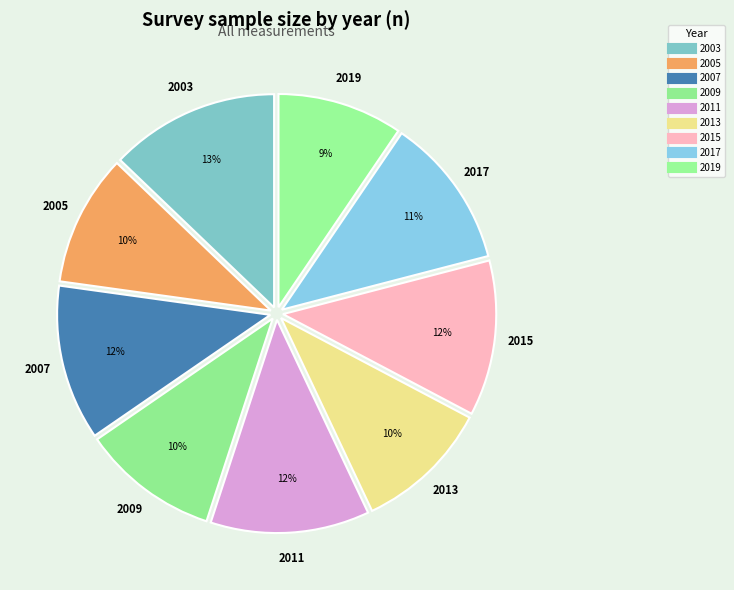

How many segments does this pie chart have?

9